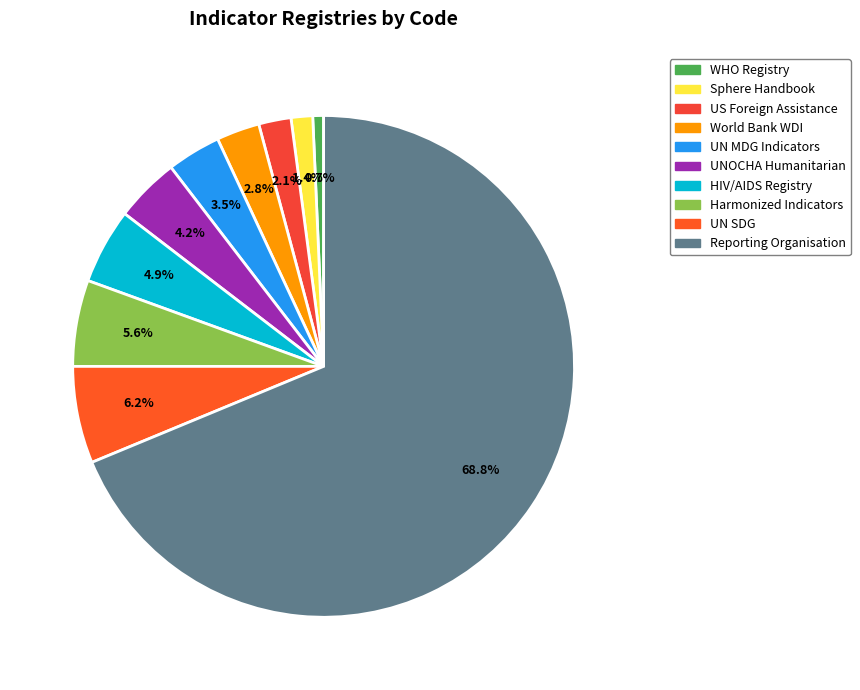

Which has a higher value, WHO Registry or Sphere Handbook?

Sphere Handbook